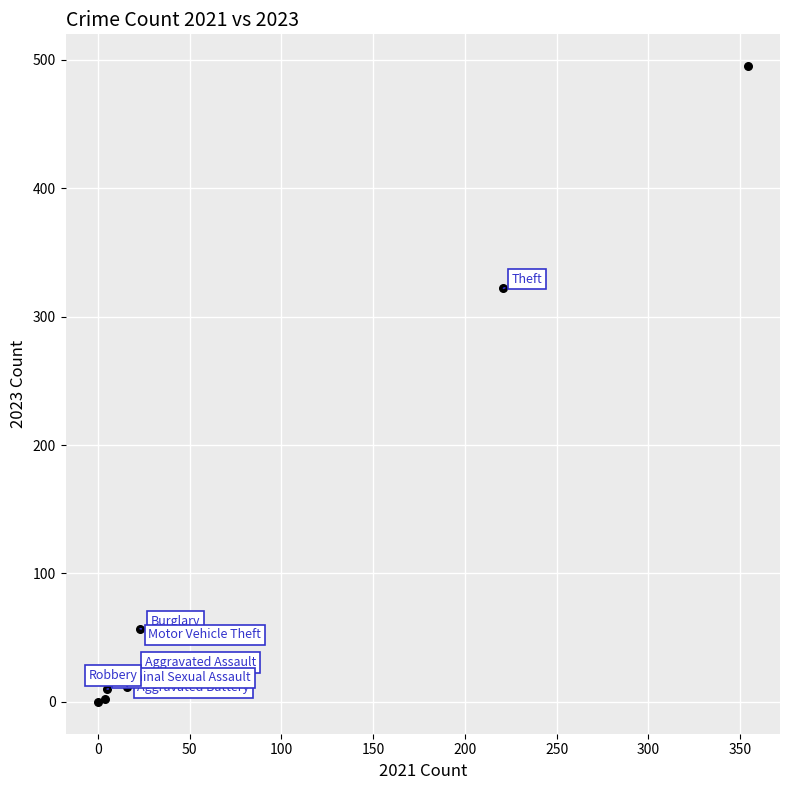

What Y value in the scatter plot is closest to 247?

322